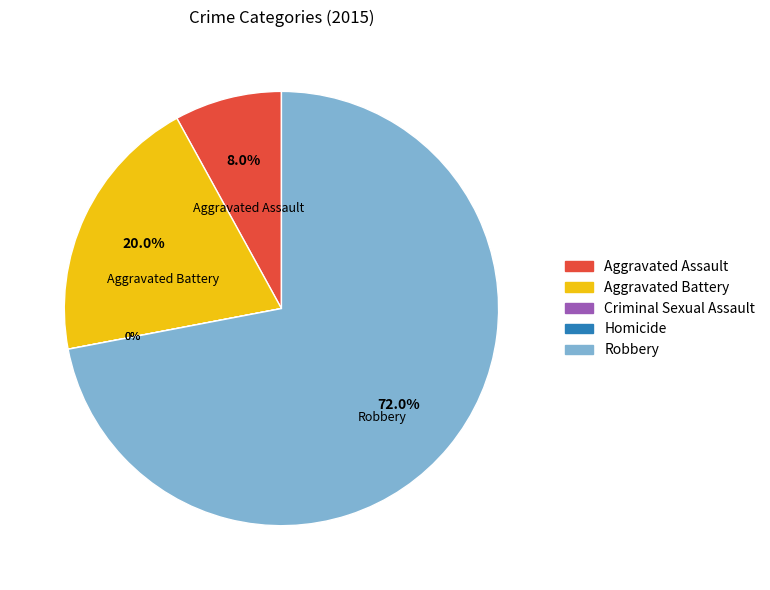

The Aggravated Assault slice represents 8% of the pie. True or false?

True